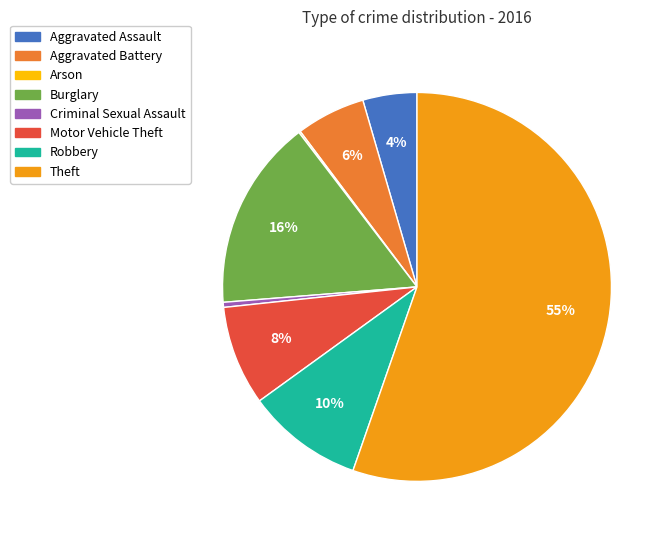

Is the sum of Burglary and Theft greater than half?

Yes